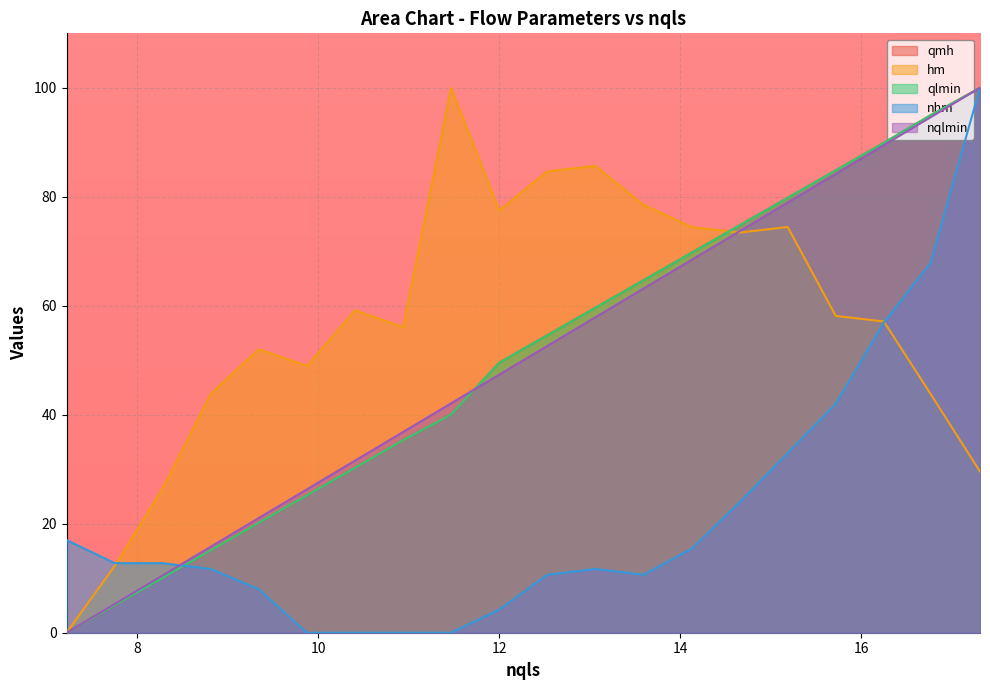

What is the maximum value shown in the chart?

100.0